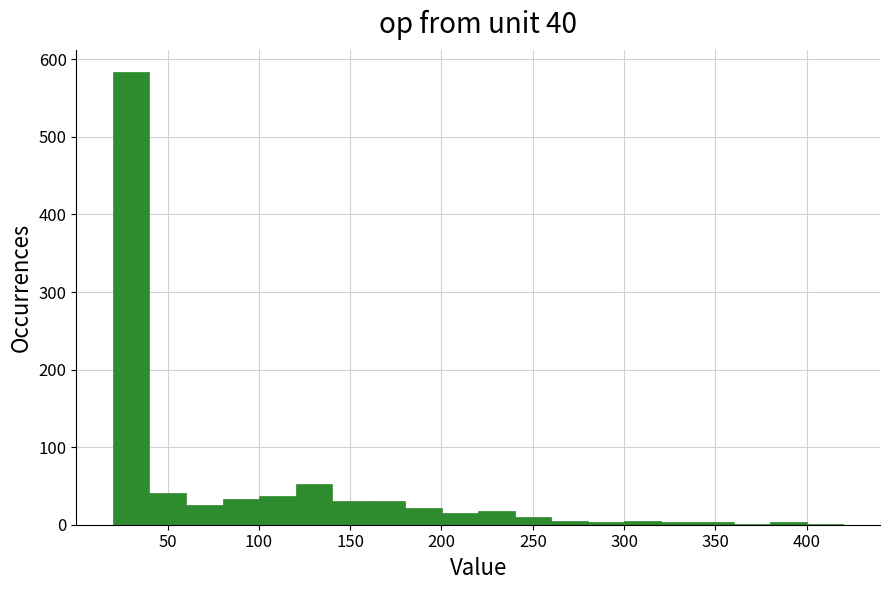

Reading left to right, transcribe this chart: for each bar, give the range it covers on the x-axis and its height. Neither the bar edges nor the heights are printed on the chart, so give them approximately, as read against the axes.

20 to 40: 580
40 to 60: 40
60 to 80: 30
80 to 100: 30
100 to 120: 40
120 to 140: 50
140 to 160: 30
160 to 180: 30
180 to 200: 20
200 to 220: 20
220 to 240: 20
240 to 260: 10
260 to 280: under 10
280 to 300: under 10
300 to 320: under 10
320 to 340: under 10
340 to 360: under 10
360 to 380: under 10
380 to 400: under 10
400 to 420: under 10